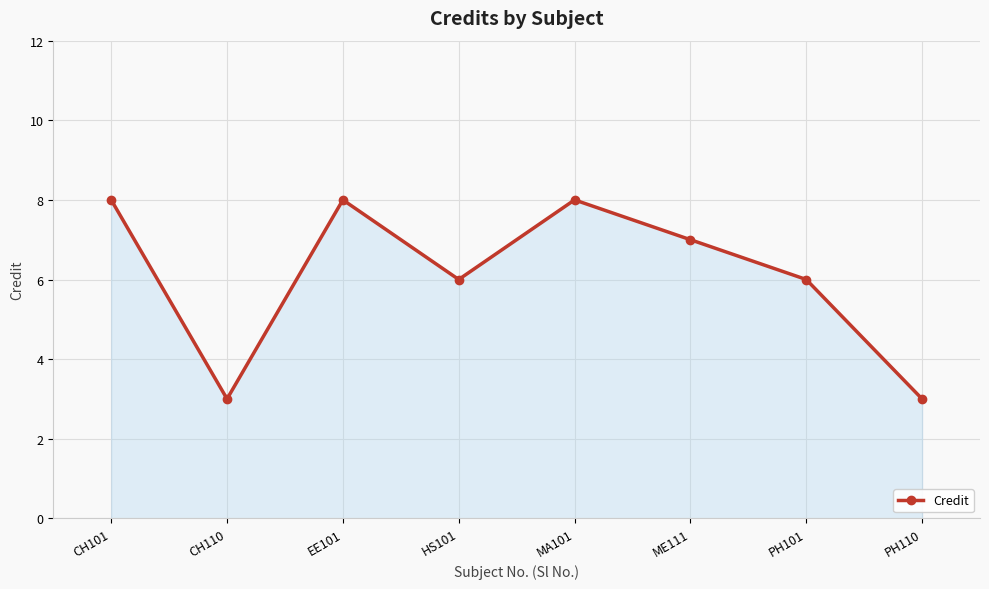

The chart shows a value of 6 at HS101. True or false?

True